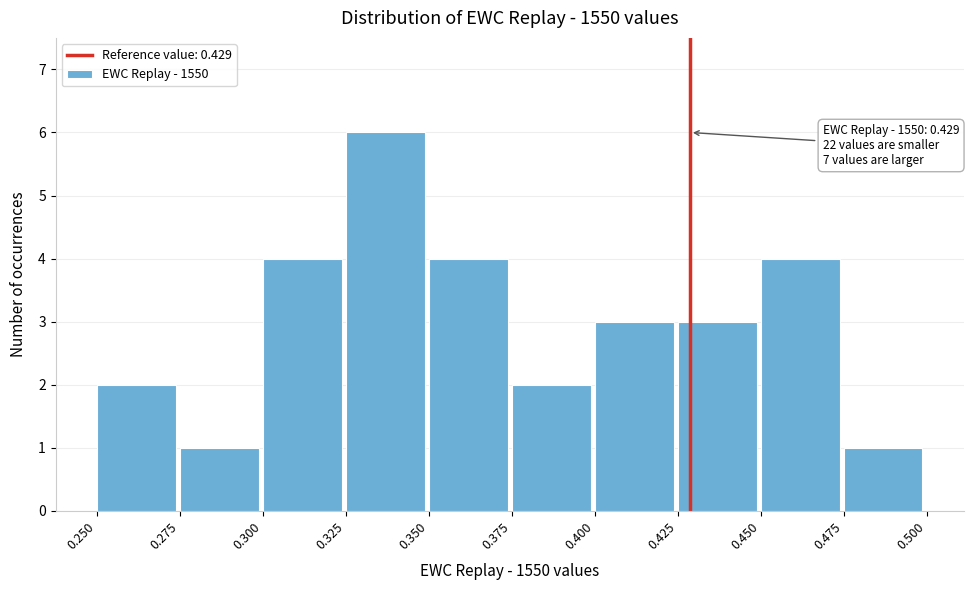

Over which range of the x-axis is the bar tallest?

0.325 to 0.350